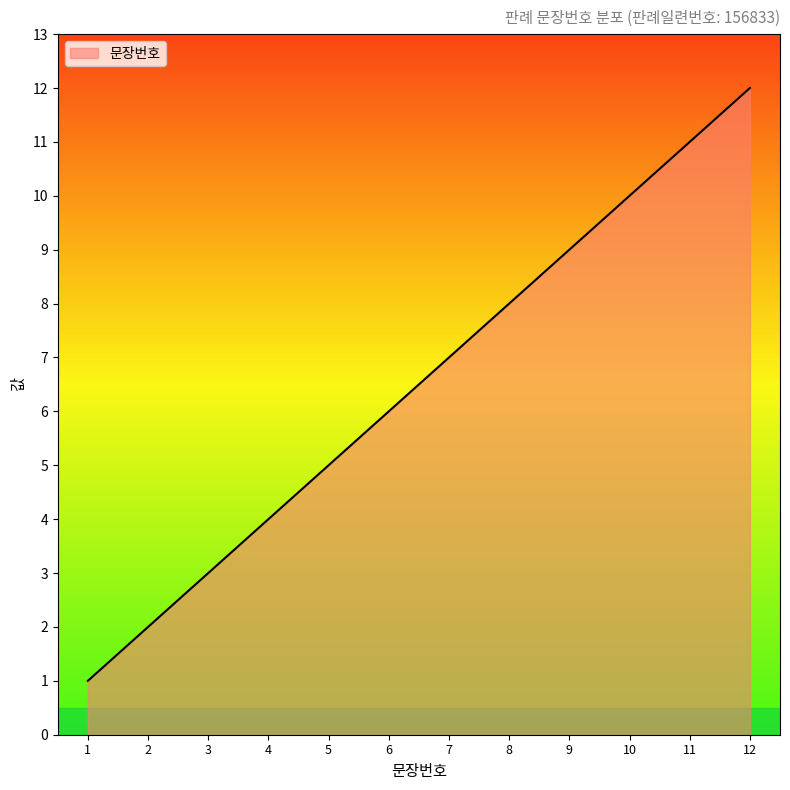

The value at 8 is 8. True or false?

True